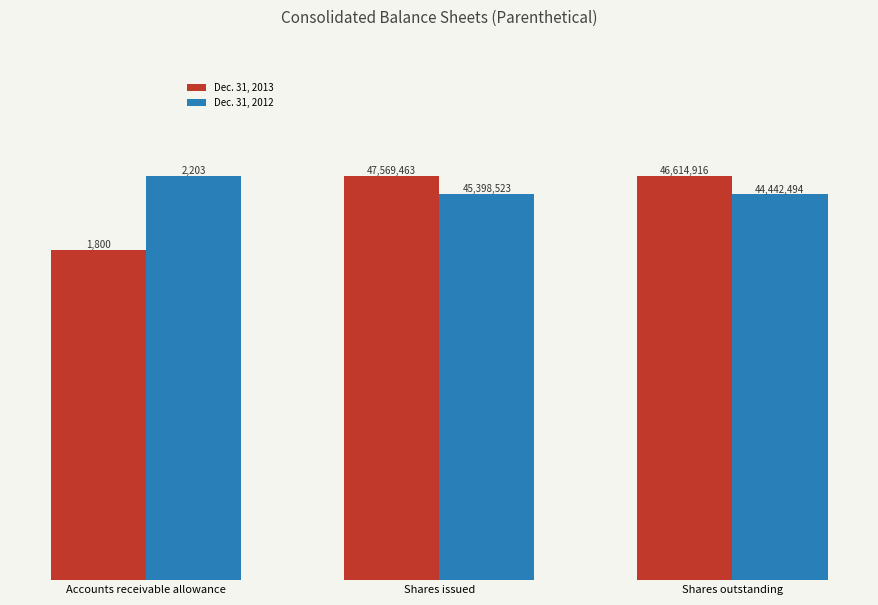

Reading left to right, transcribe all the data shown in this chart.

Dec. 31, 2013: Accounts receivable allowance=1800	Shares issued=47569463	Shares outstanding=46614916
Dec. 31, 2012: Accounts receivable allowance=2203	Shares issued=45398523	Shares outstanding=44442494